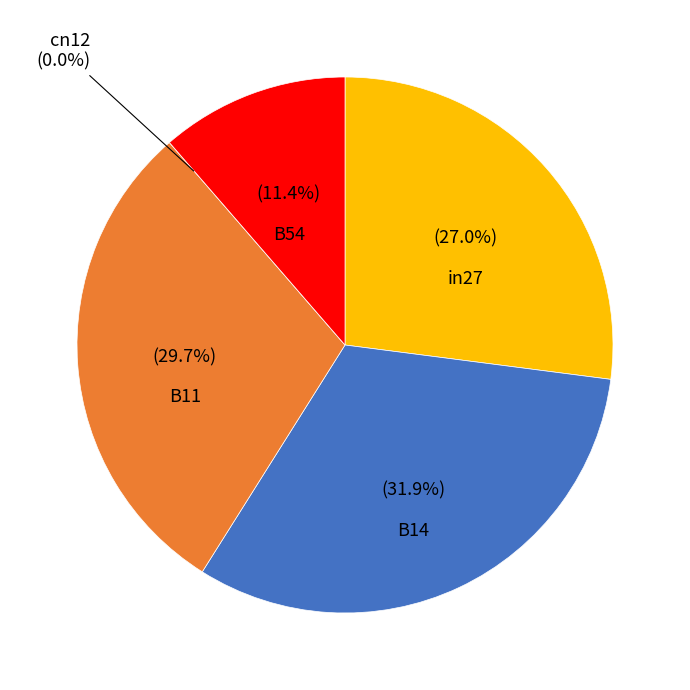

What percentage is the in27 slice, to the nearest percent?

27%